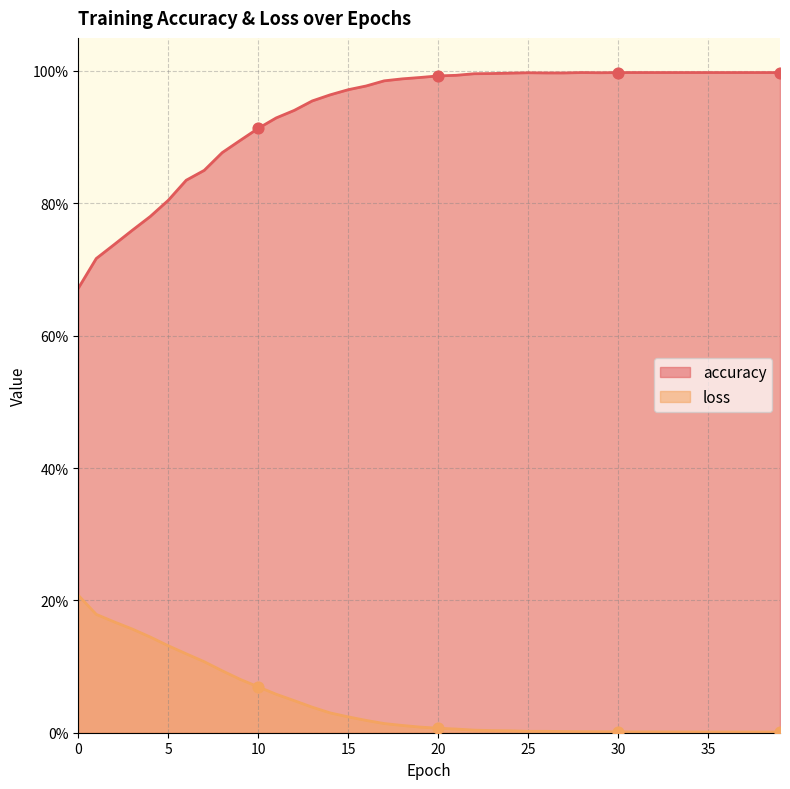

At which category is the sum across all series the highest?

22